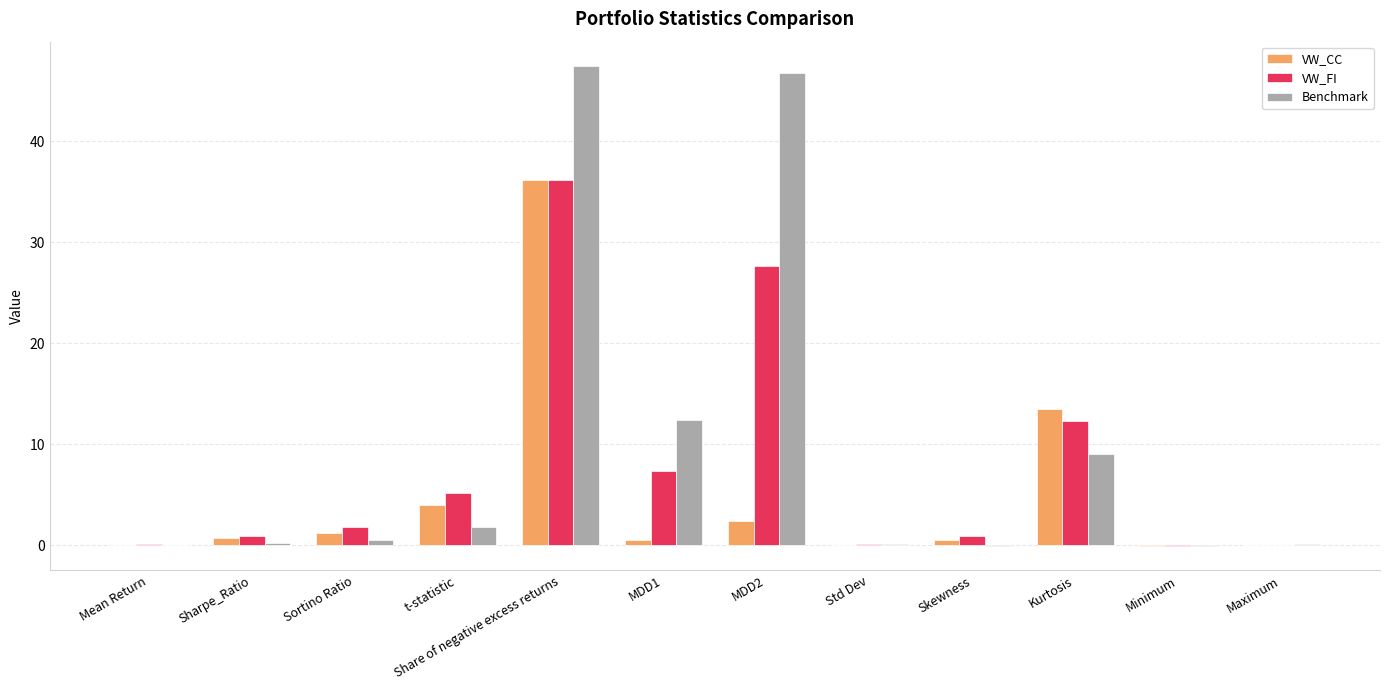

How many groups of bars are there?

12